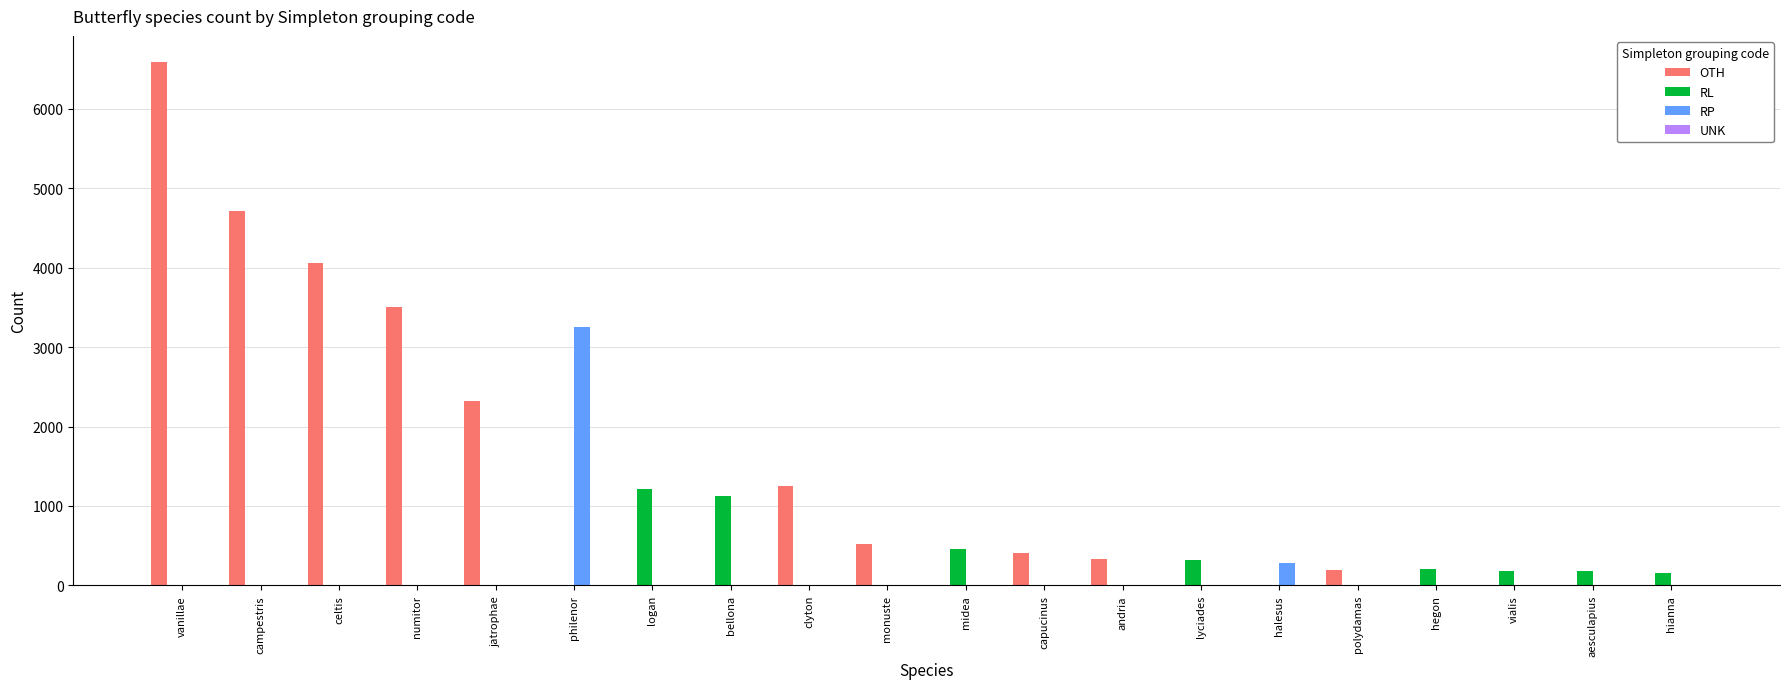

What is the total value across all series at celtis?

4061